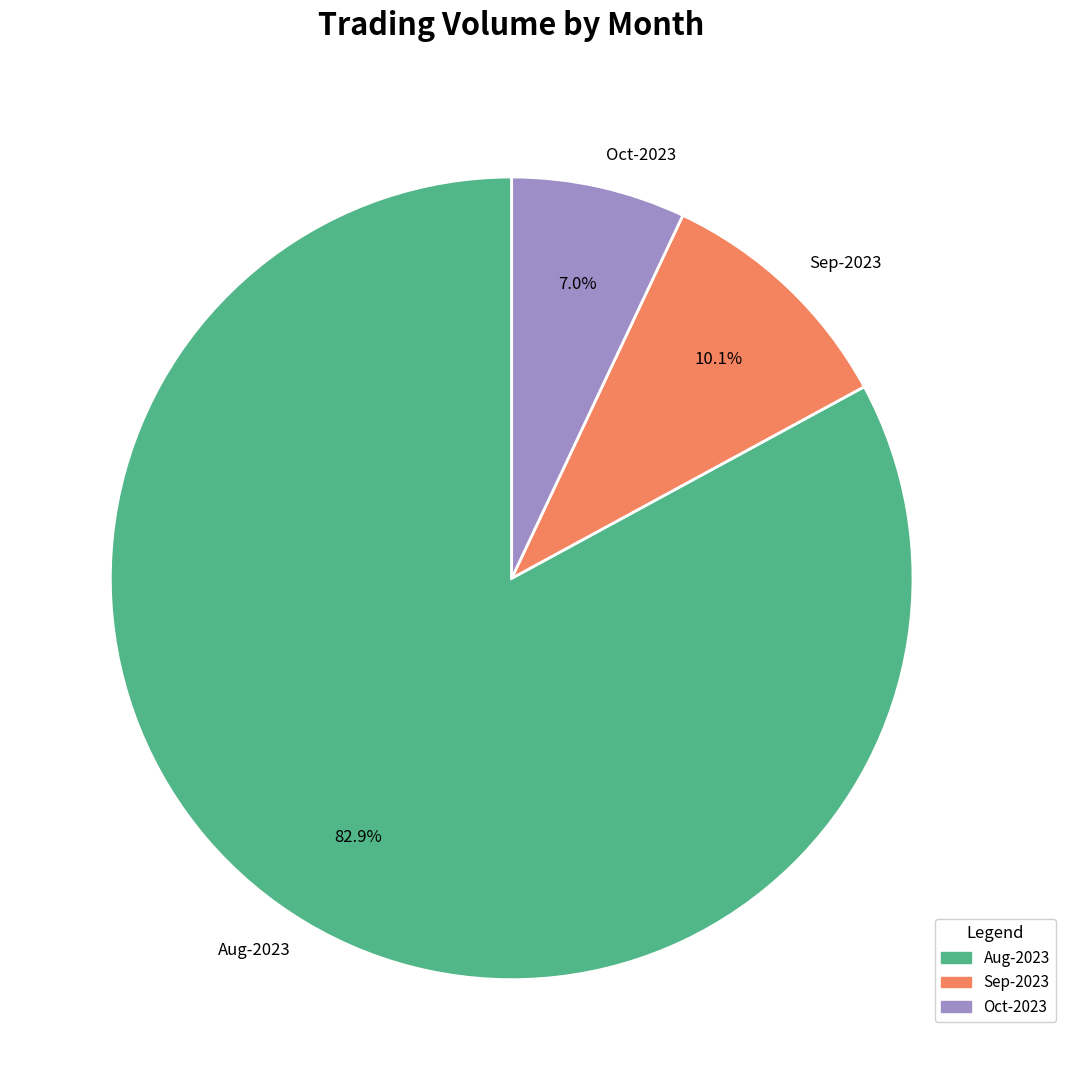

Count the number of slices in the pie.

3